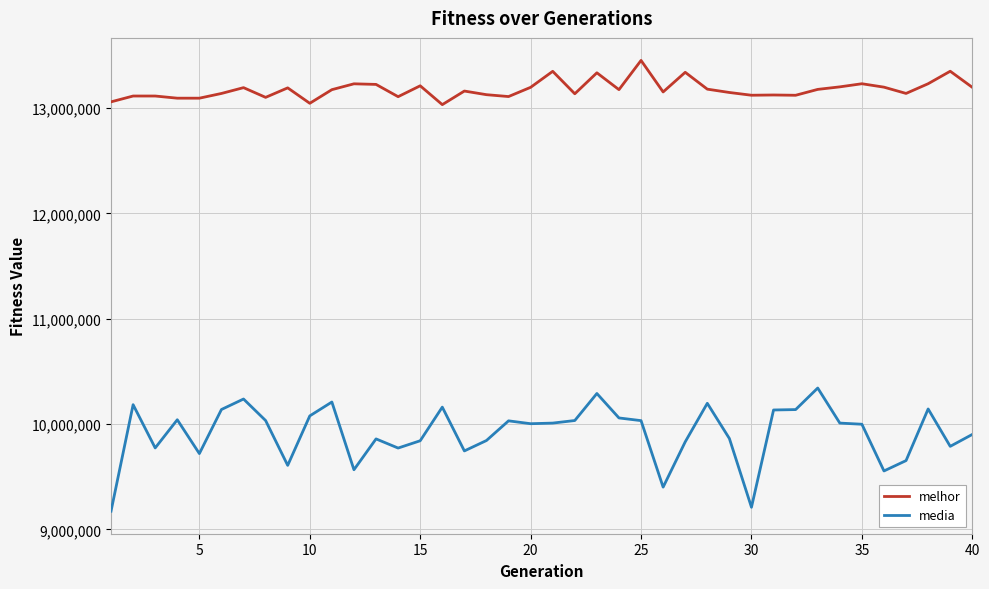

What is the maximum value shown in the chart?

13452724.0